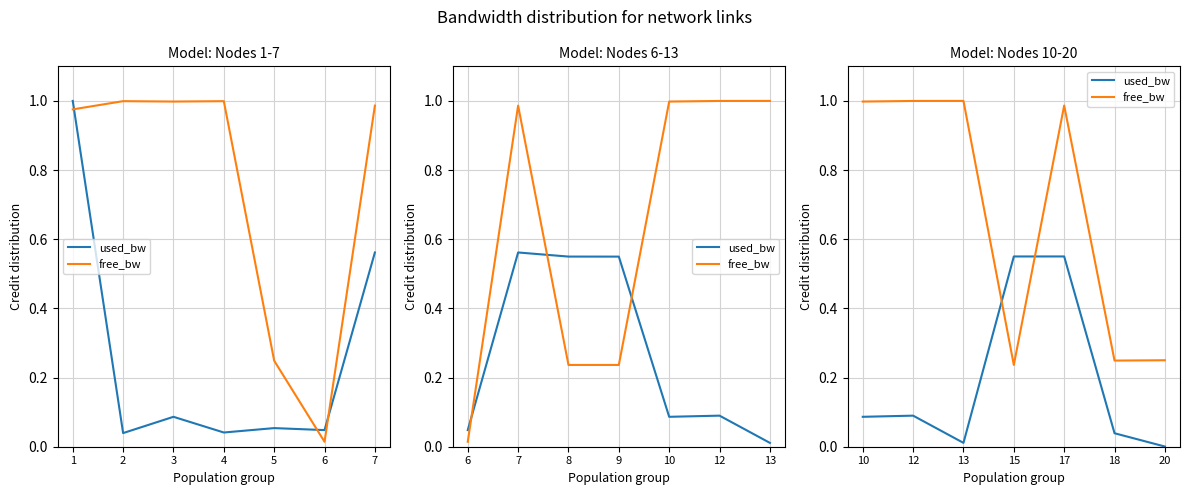

Which has a higher value, 15 or 17?

17